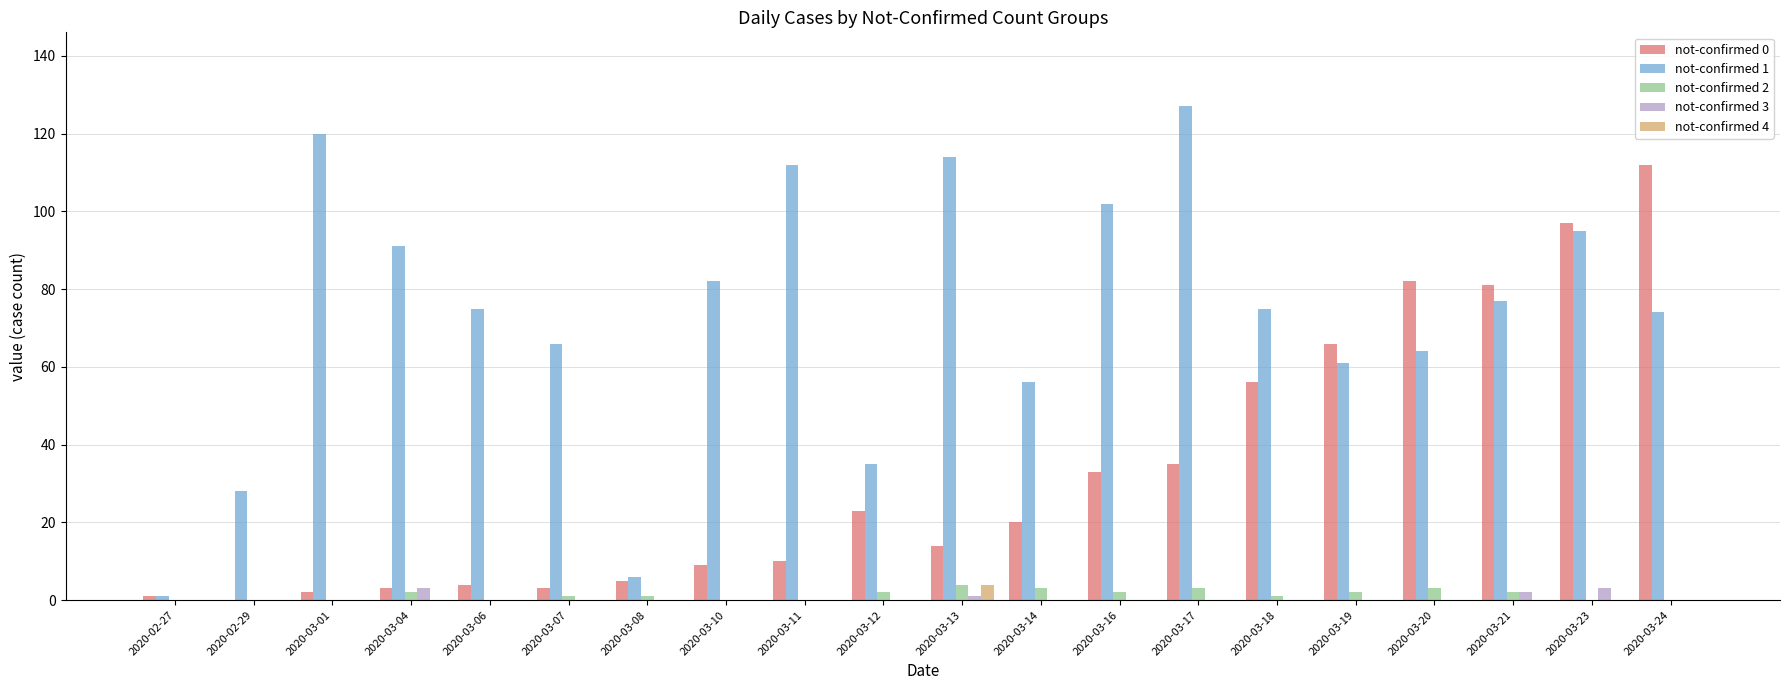

Reading left to right, what are all the values shown in this chart?

not-confirmed 0: 1	0	2	3	4	3	5	9	10	23	14	20	33	35	56	66	82	81	97	112
not-confirmed 1: 1	28	120	91	75	66	6	82	112	35	114	56	102	127	75	61	64	77	95	74
not-confirmed 2: 0	0	0	2	0	1	1	0	0	2	4	3	2	3	1	2	3	2	0	0
not-confirmed 3: 0	0	0	3	0	0	0	0	0	0	1	0	0	0	0	0	0	2	3	0
not-confirmed 4: 0	0	0	0	0	0	0	0	0	0	4	0	0	0	0	0	0	0	0	0